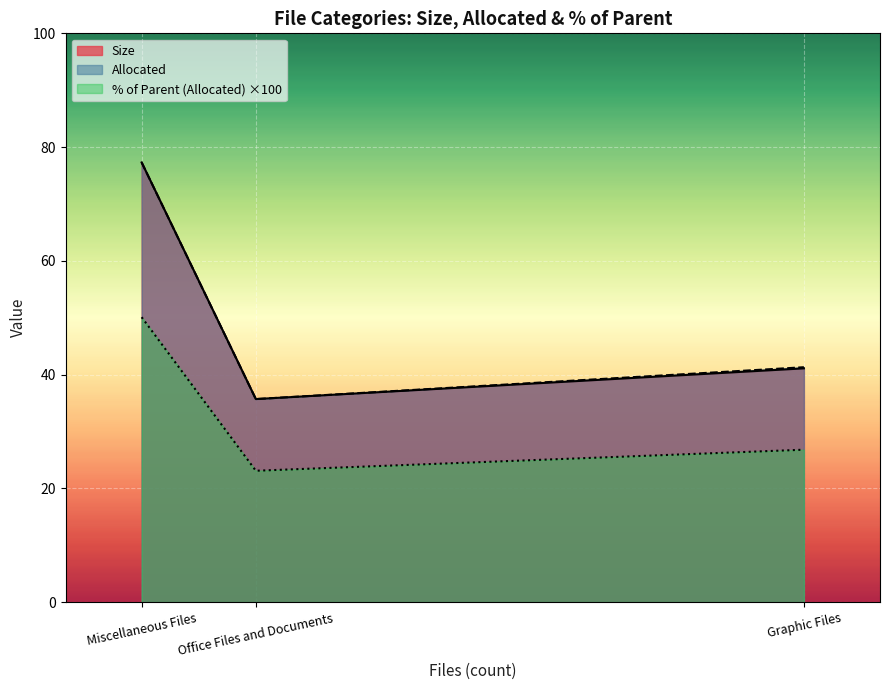

What position from the right is Office Files and Documents?

2